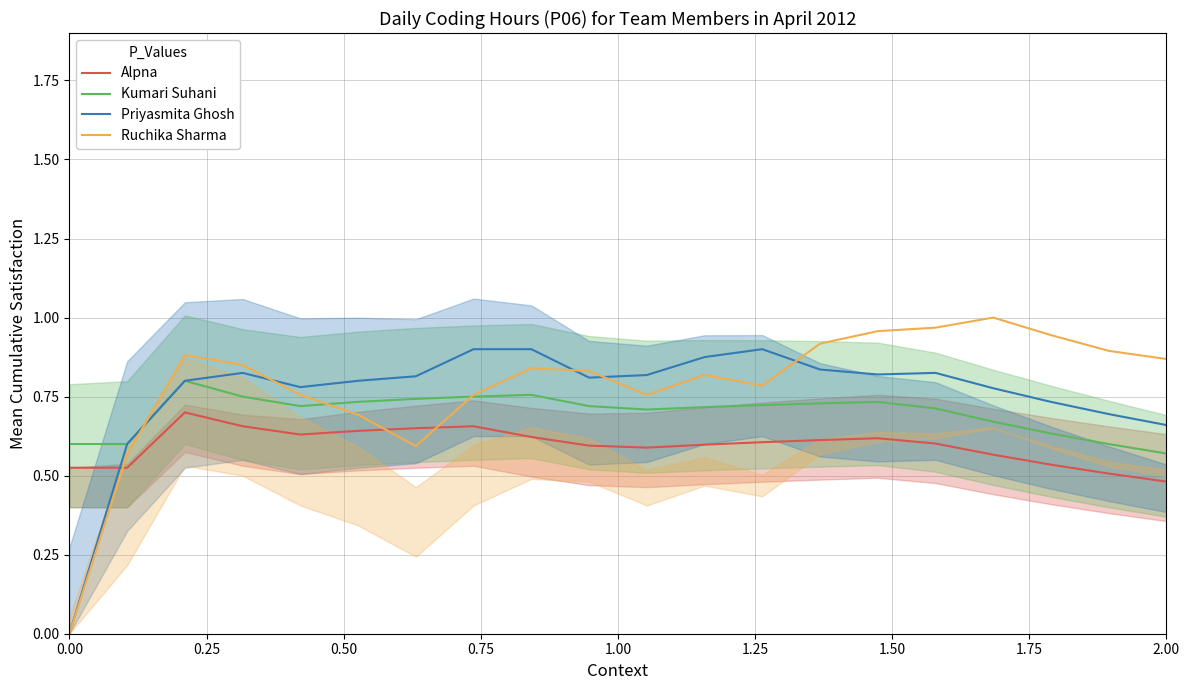

How many times do Priyasmita Ghosh and Alpna cross each other?

1